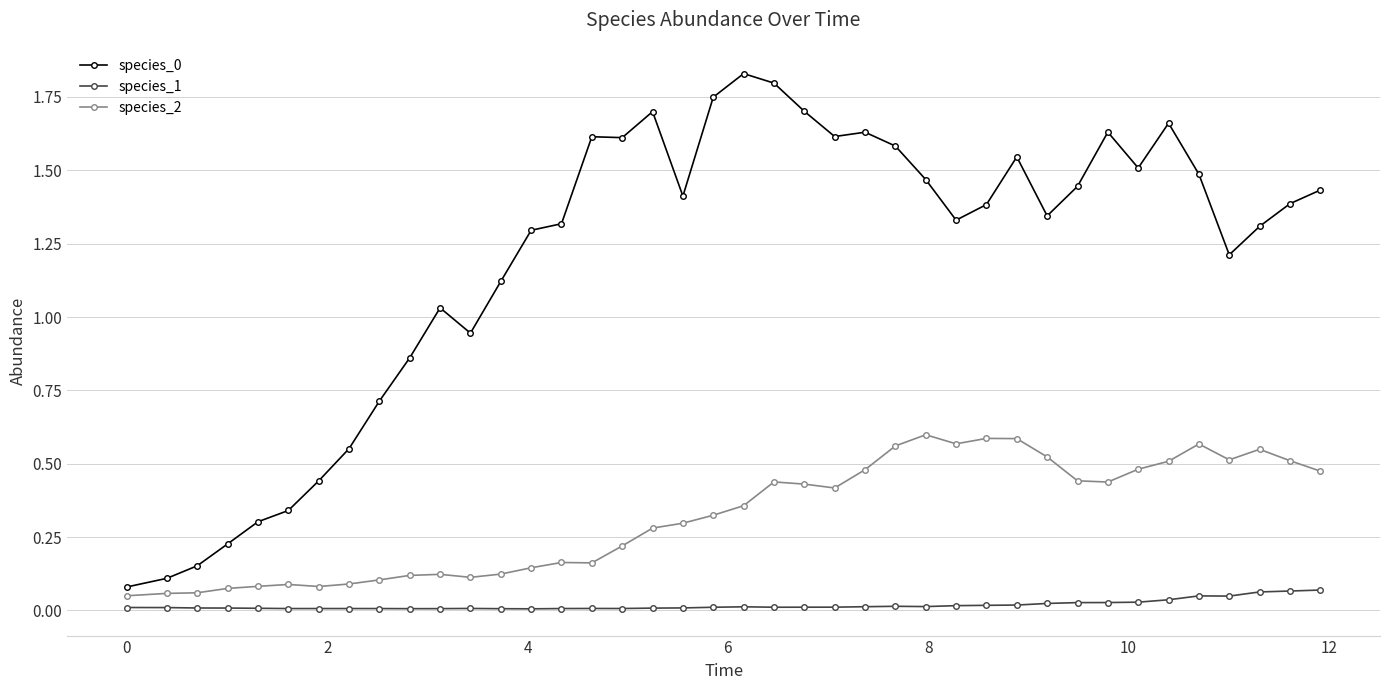

What is the sum of all species_0 values?

47.9